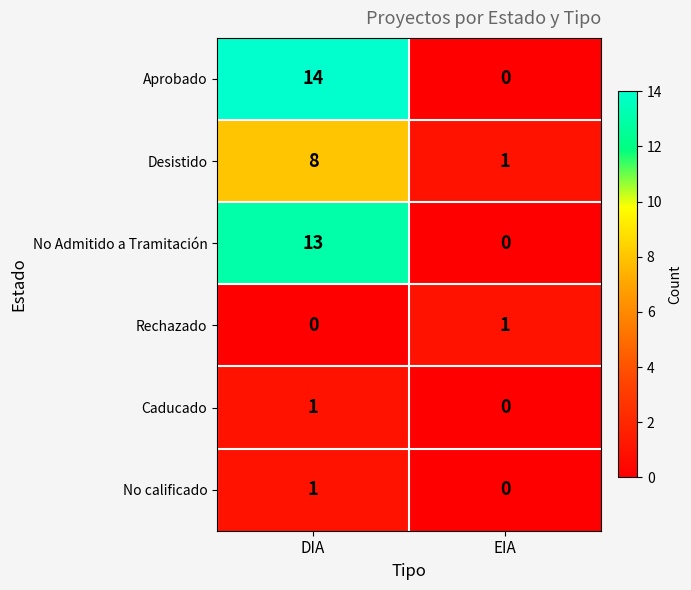

Which series has the widest spread of values?

Aprobado